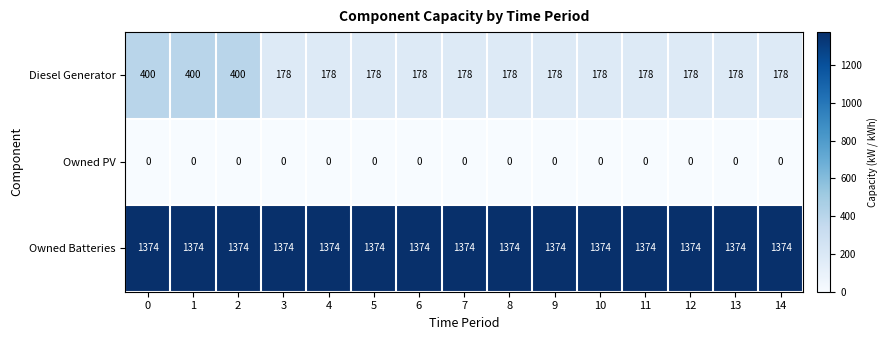

How many categories are shown in the chart?

15